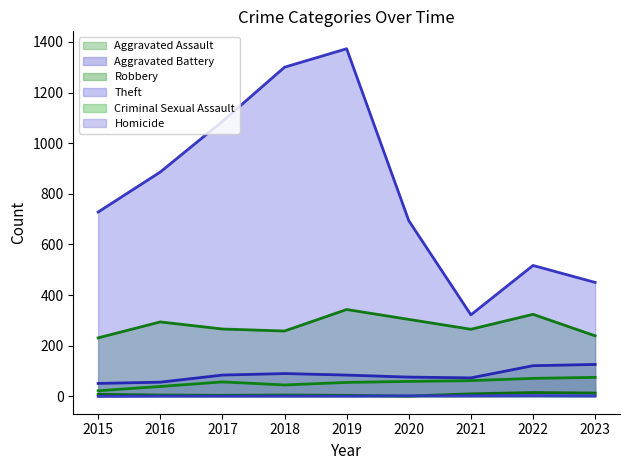

The value of Criminal Sexual Assault at 2015 is 8. True or false?

True